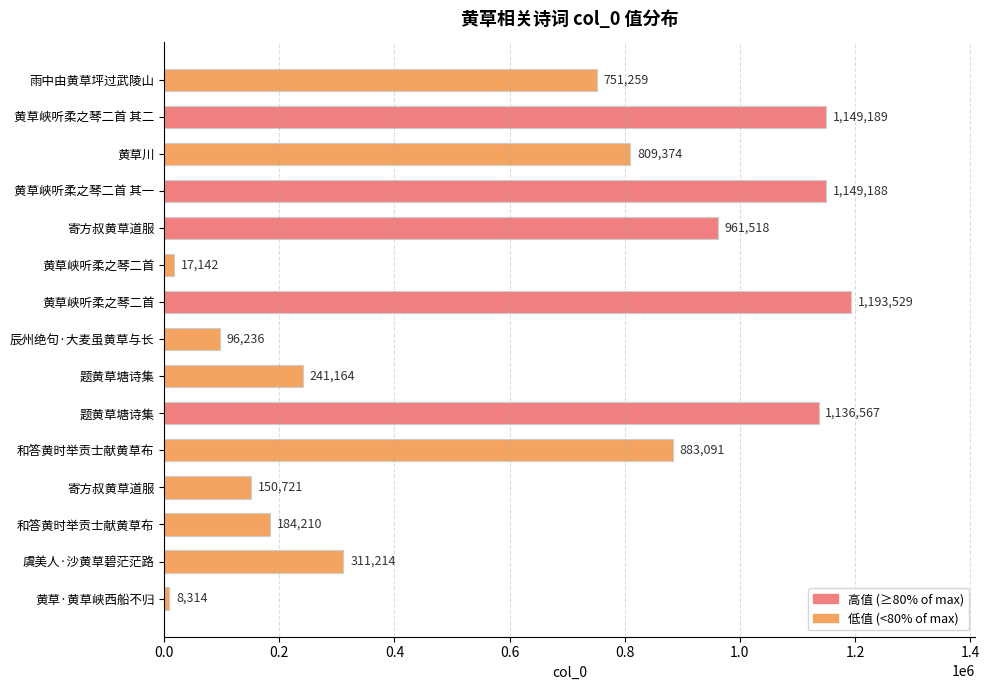

Are the bars horizontal?

Yes